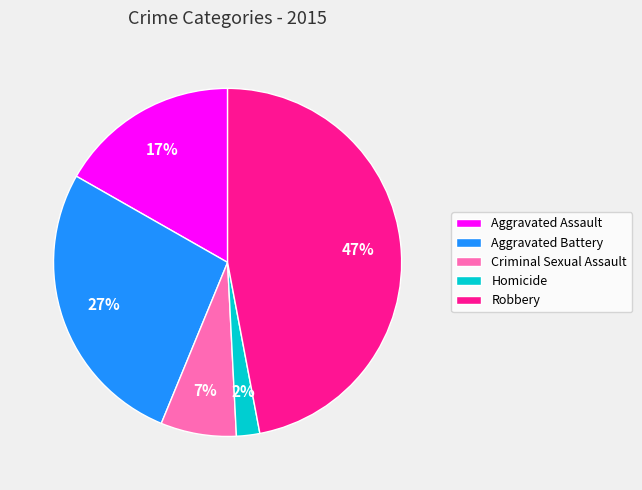

To the nearest percent, what percentage of the pie is Robbery?

47%